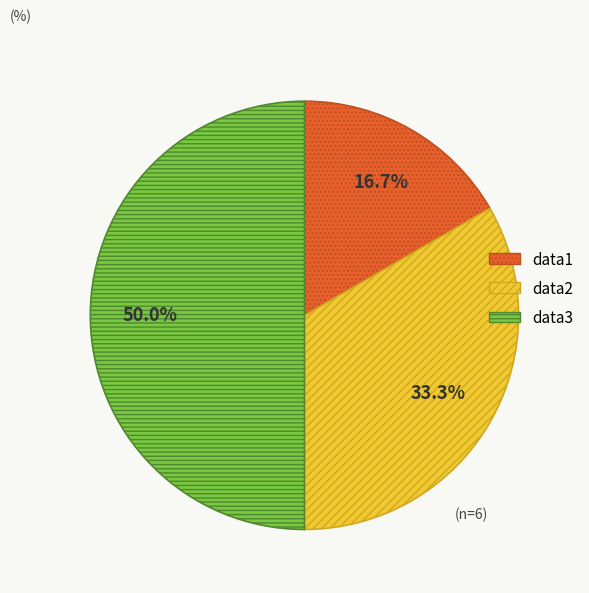

Does data2 account for over 50% of the chart?

No